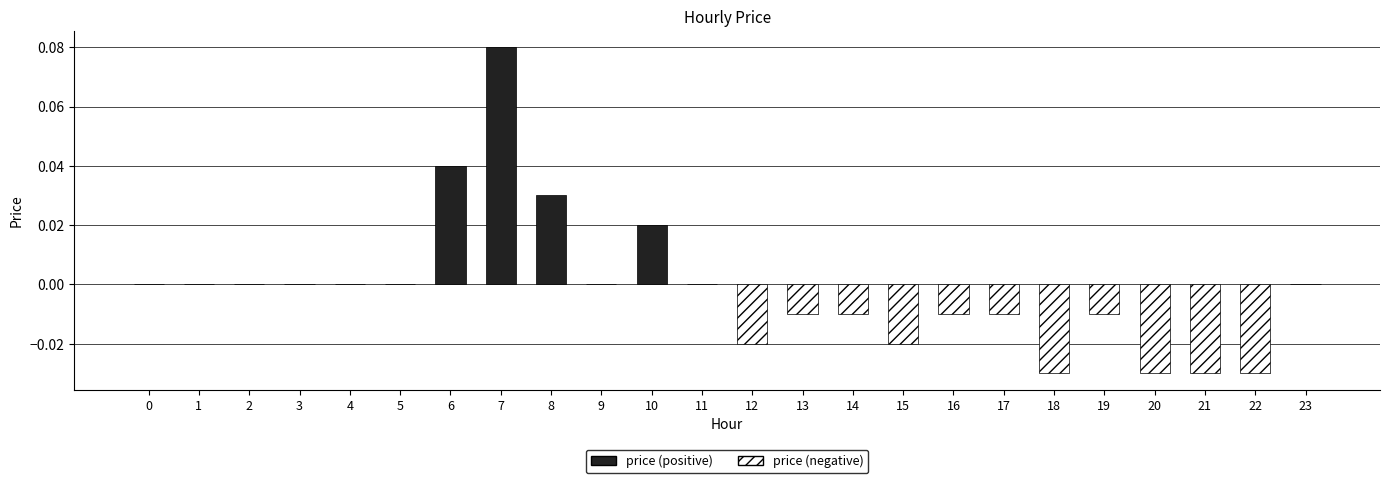

True or false: the data shows 0.1 at 4.

False